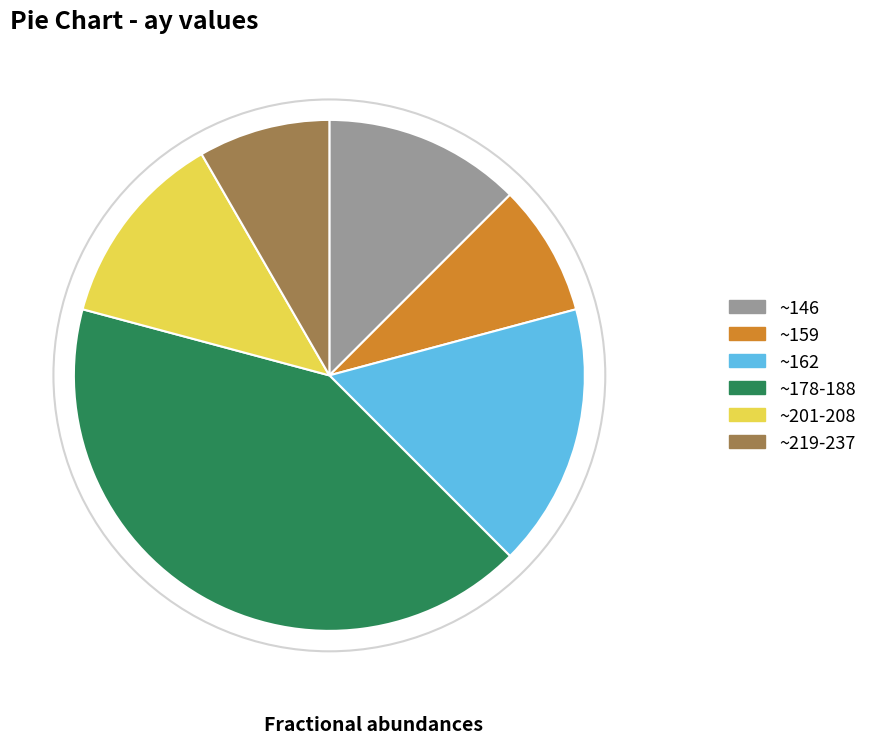

The ~146 slice represents 13% of the pie. True or false?

True